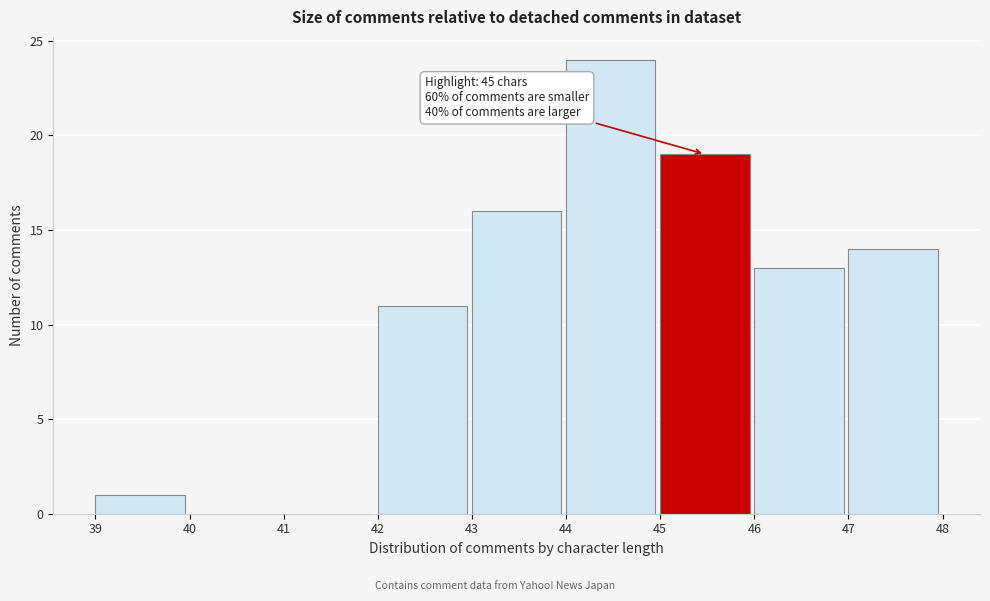

Over which range of the x-axis is the bar tallest?

44 to 45